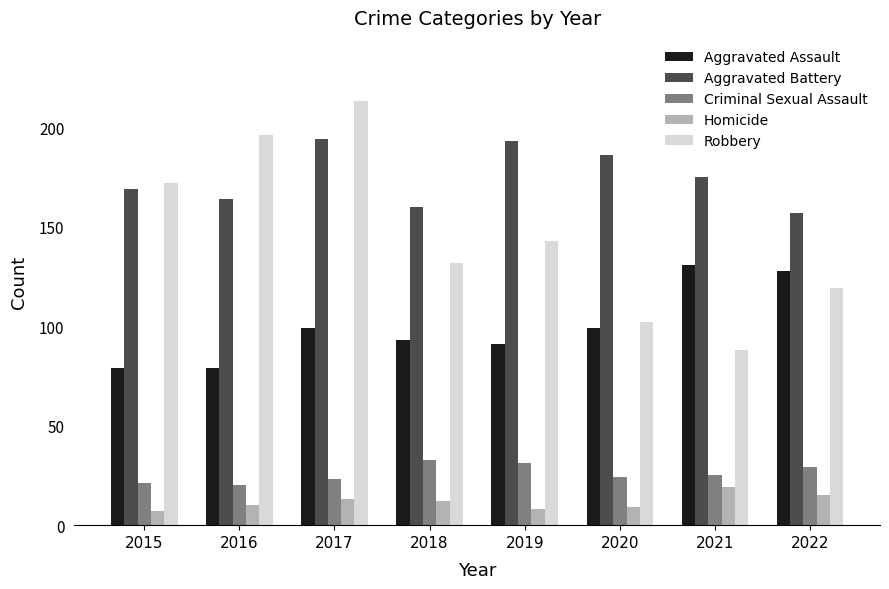

Reading right to left, what are all the values shown in this chart?

Aggravated Assault: 128	131	99	91	93	99	79	79
Aggravated Battery: 157	175	186	193	160	194	164	169
Criminal Sexual Assault: 29	25	24	31	33	23	20	21
Homicide: 15	19	9	8	12	13	10	7
Robbery: 119	88	102	143	132	213	196	172